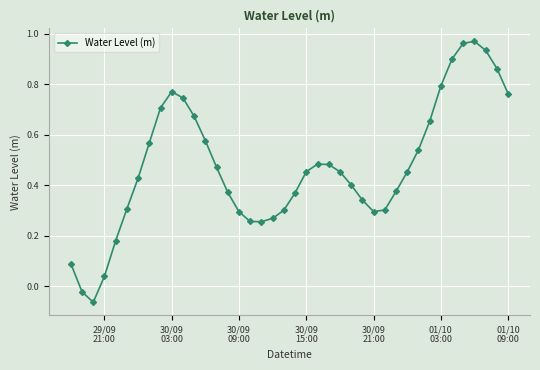

How many interior local valleys (lower than both neighbors) does the data have?

3